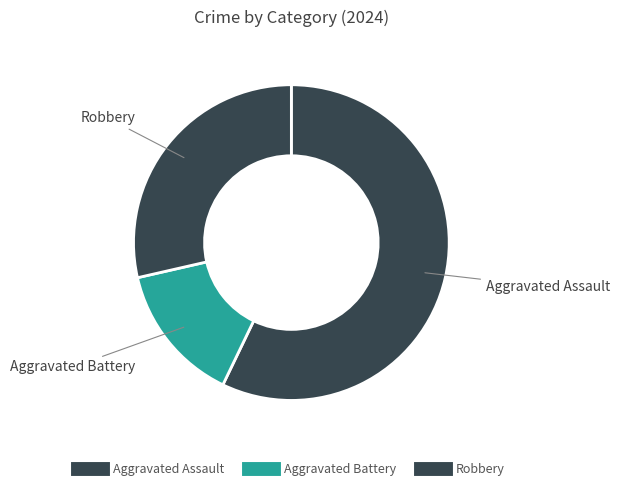

Does Aggravated Assault represent more than half of the total?

Yes